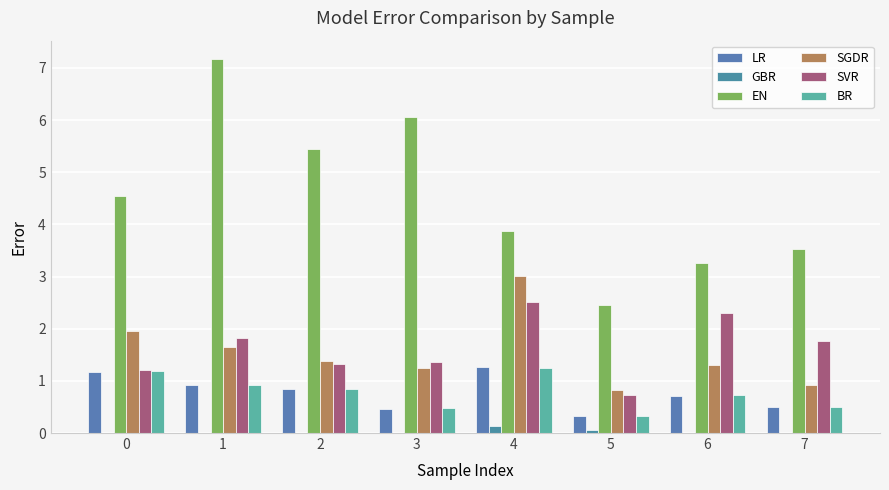

Which series has the largest range (max minus min)?

EN